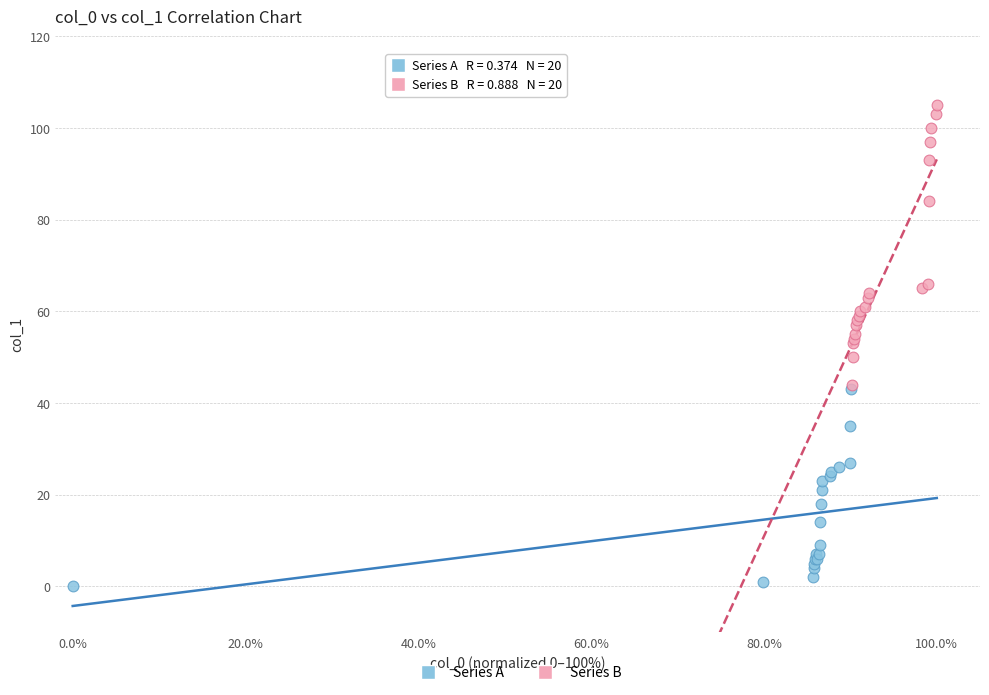

Which series contains the highest Y value?

Series B